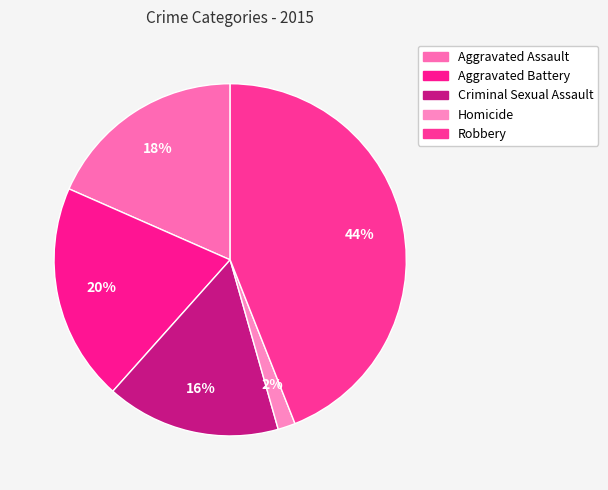

How many slices are in this pie chart?

5